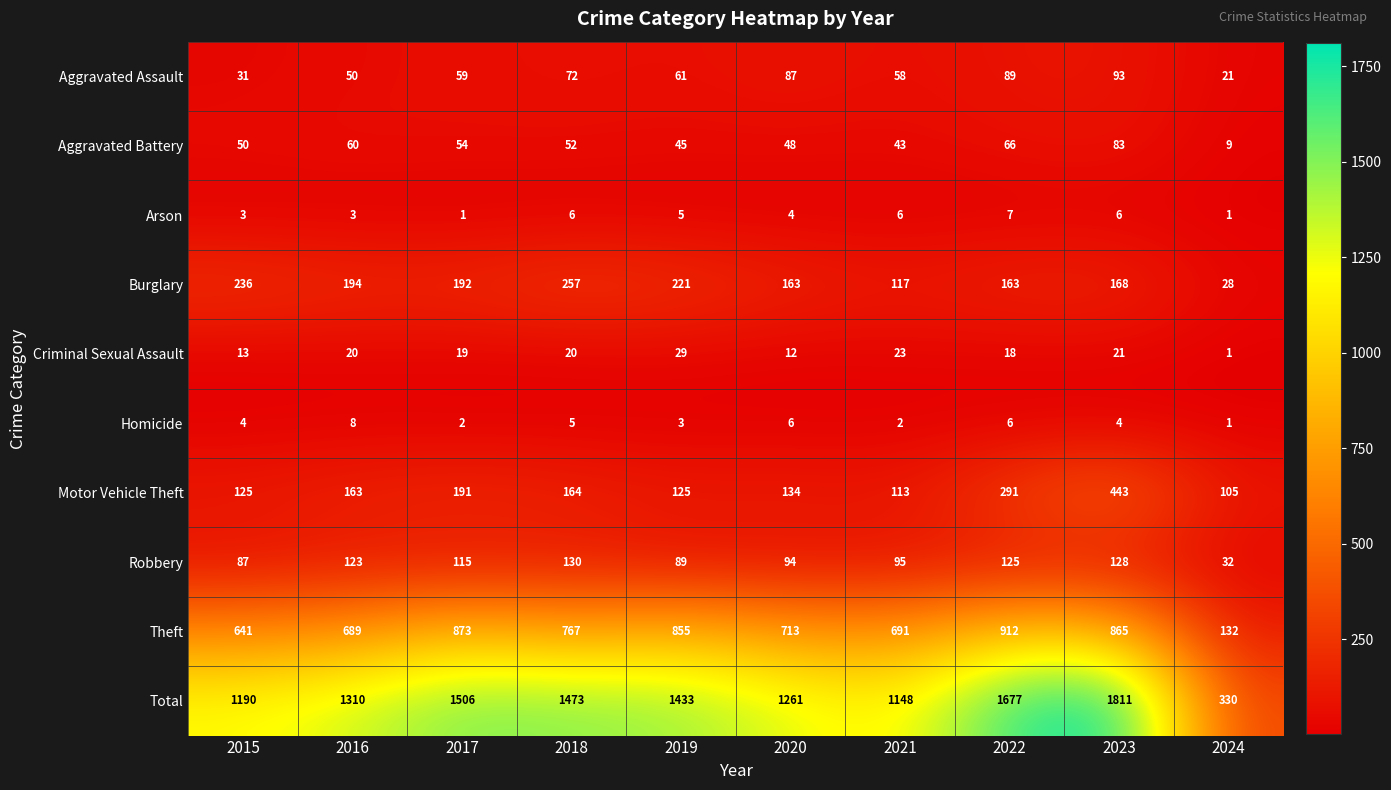

What is the minimum value shown in the chart?

1